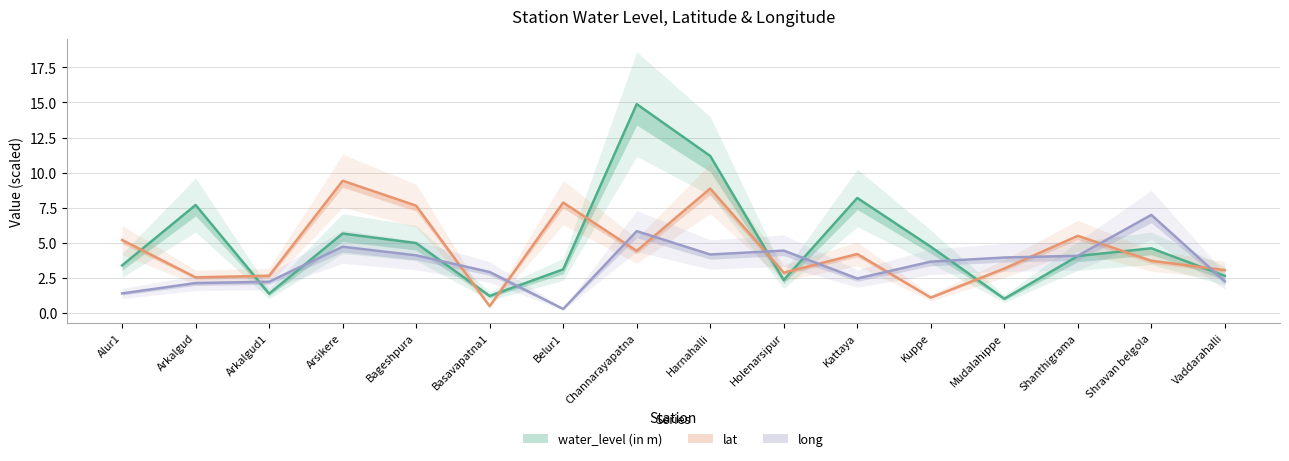

How many intersections are there between water_level (in m) and long?

8